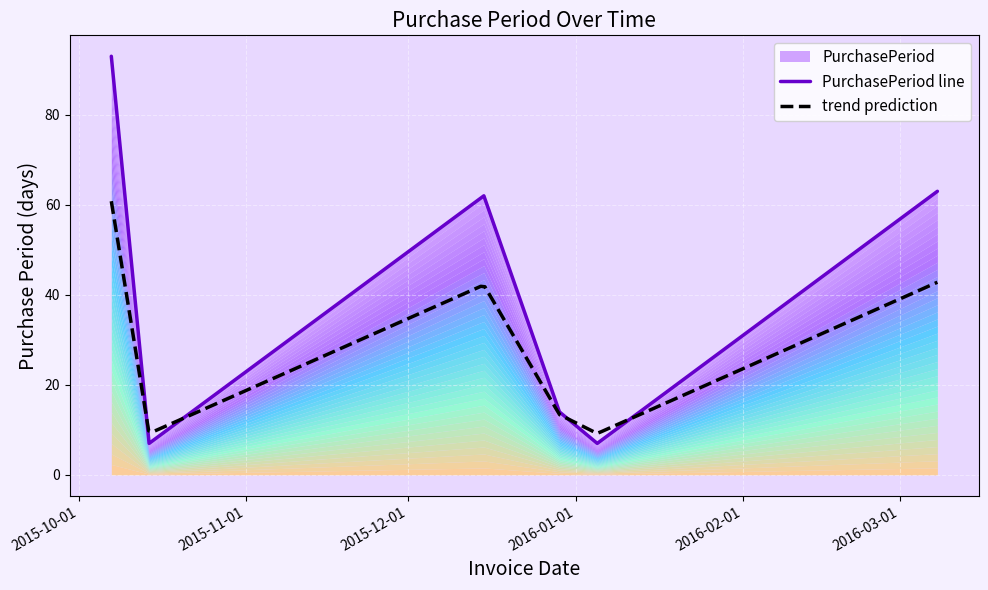

Approximately how many times larger is the value at 2015-12-29 compared to 2015-10-07?

0.2